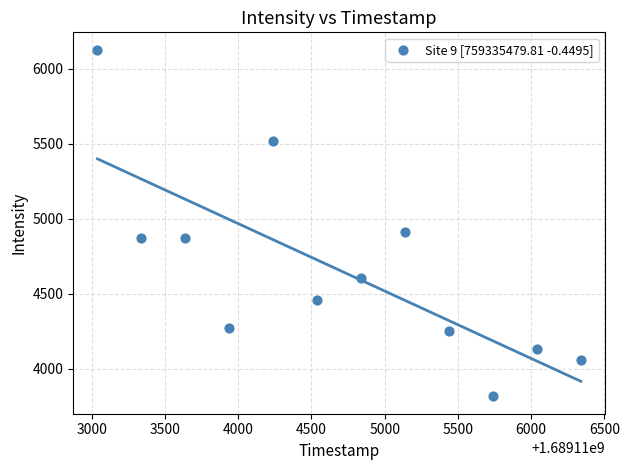

What is the range of X values (max minus min)?

3300.0